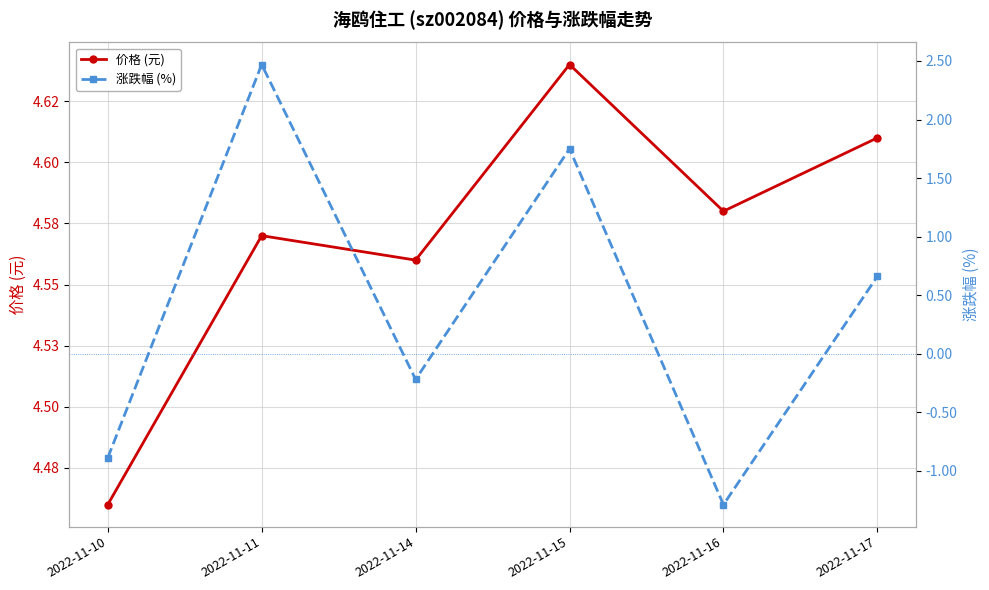

At which label is 涨跌幅 (%) closest to 0?

2022-11-14